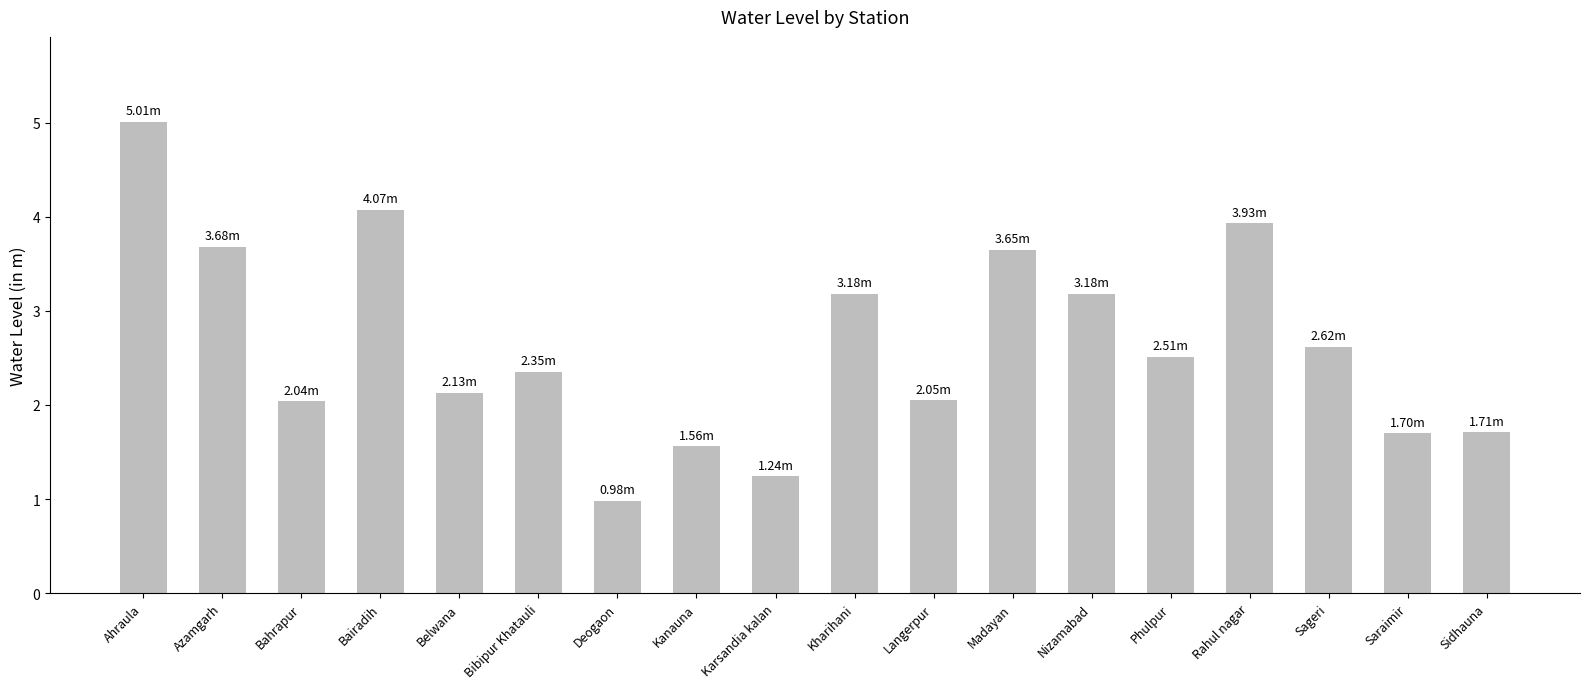

What is the value of the 17th bar from the left?

1.7